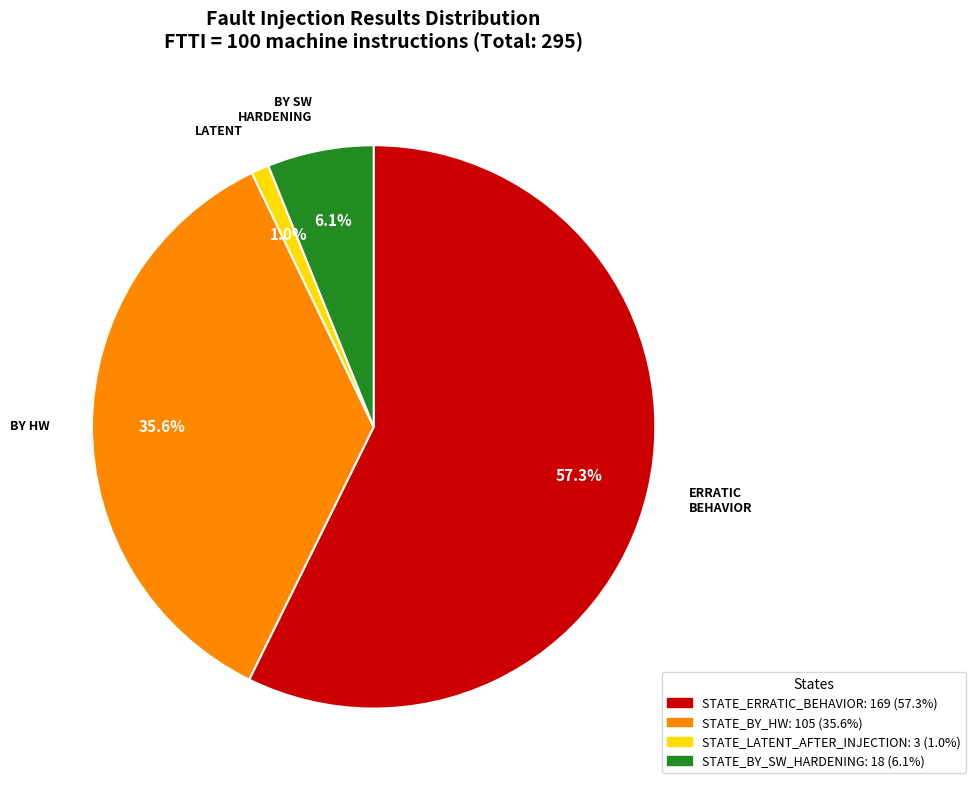

Is there a majority slice in this chart?

Yes